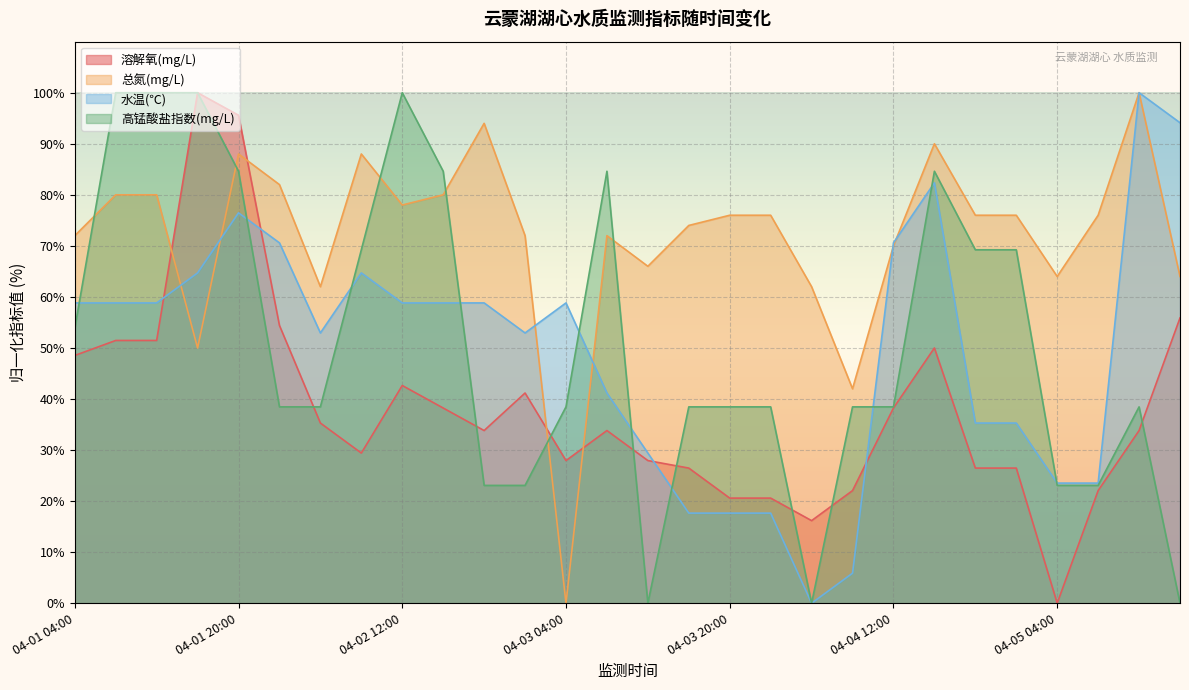

Where is 高锰酸盐指数(mg/L) nearest to the value 50?

04-01 04:00